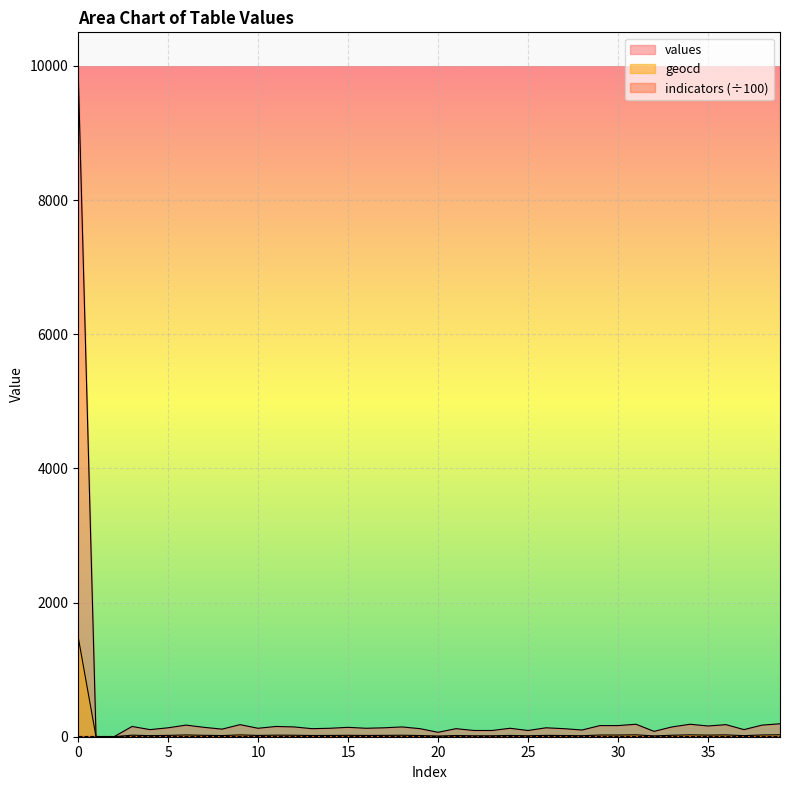

How many data points in values are less than 133?

19